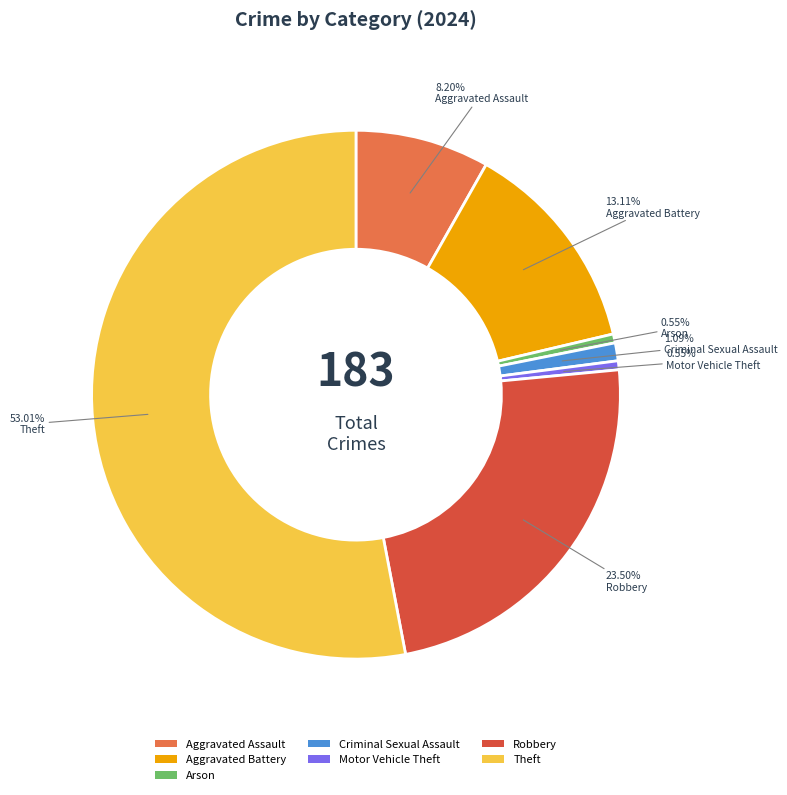

Is there a majority slice in this chart?

Yes